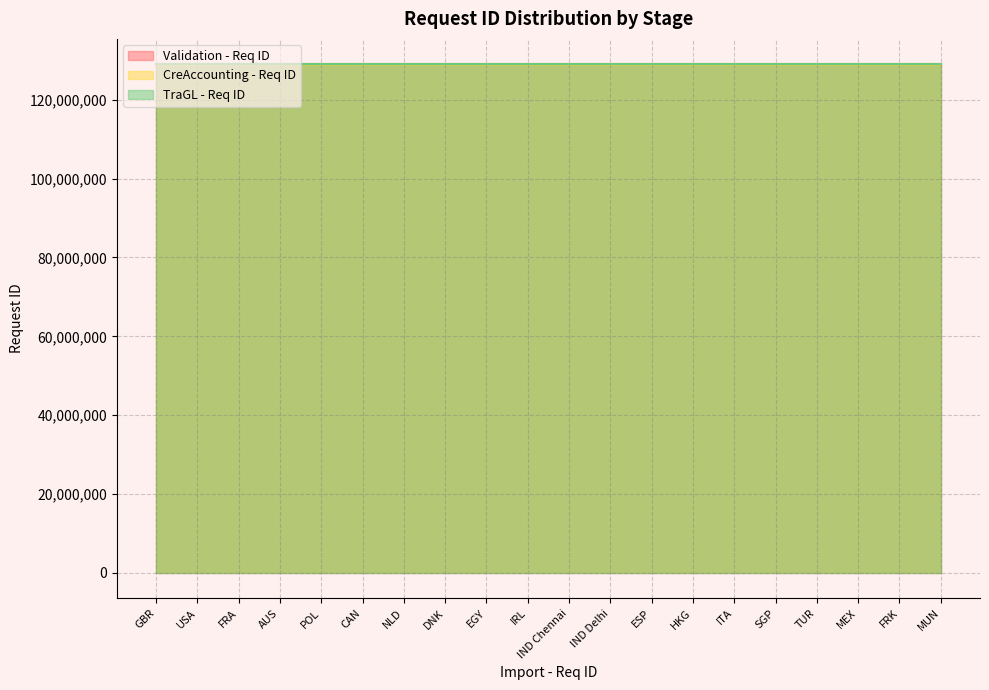

Is the value of TraGL - Req ID at TUR greater than the value of CreAccounting - Req ID at AUS?

Yes